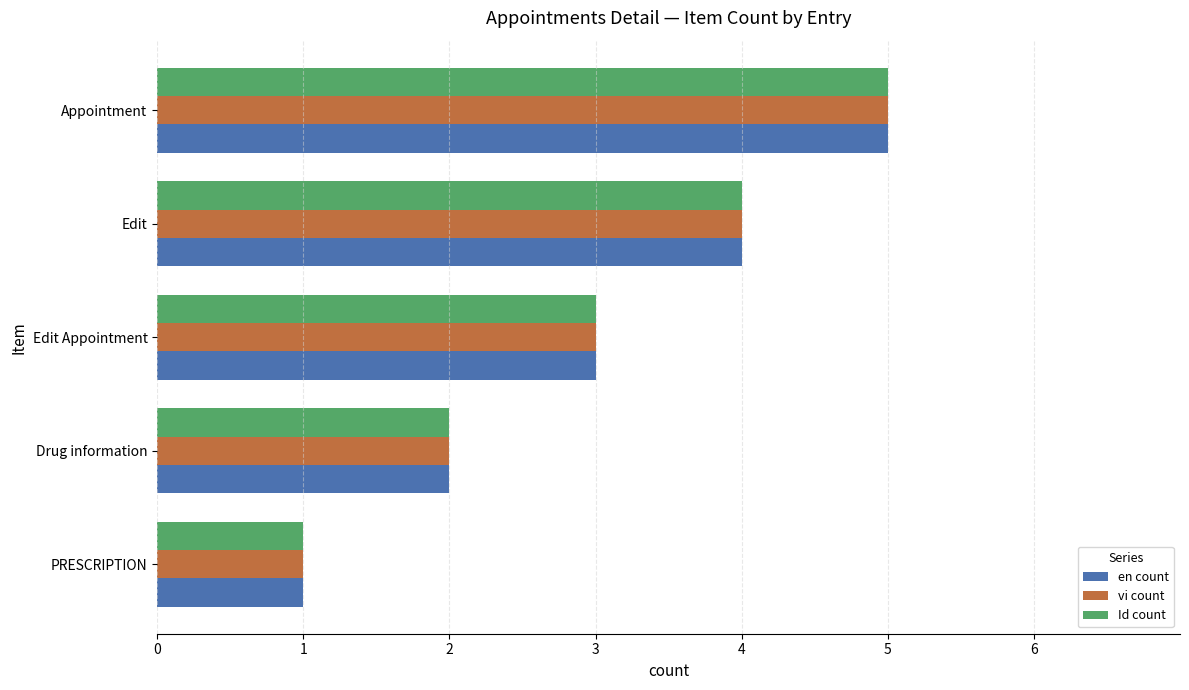

What is the total value across all series at Edit Appointment?

9